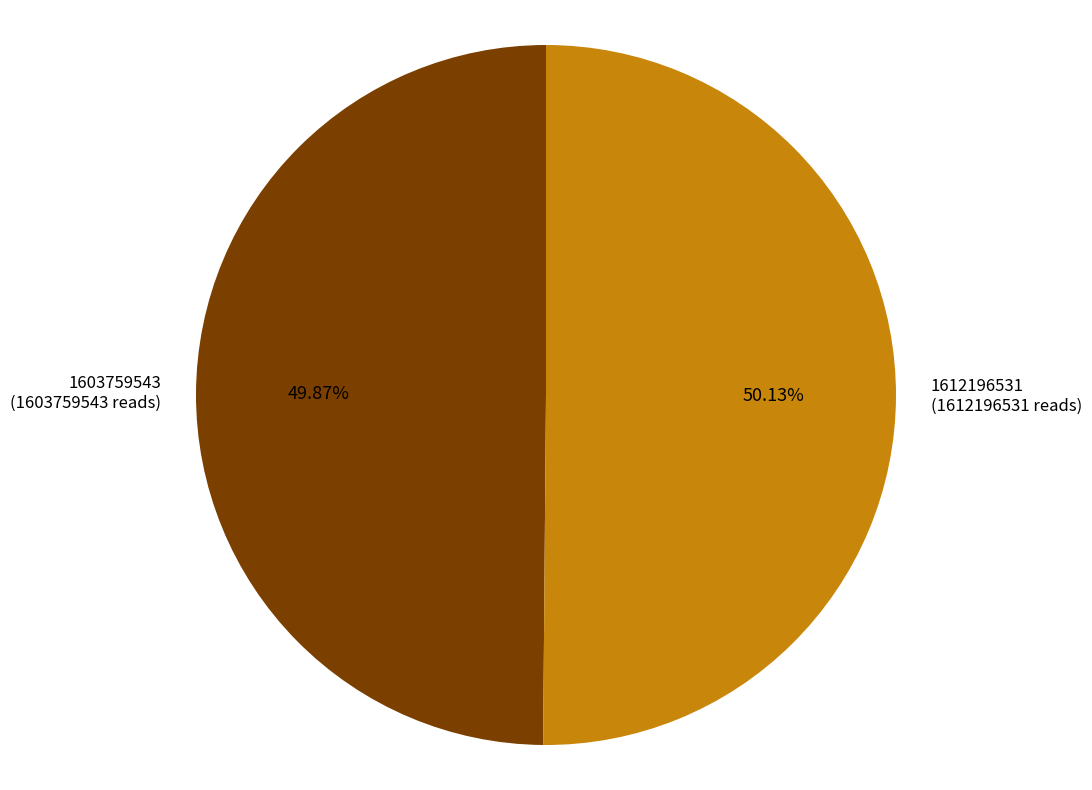

What is the ratio of the value at 1612196531 (1612196531 reads) to the value at 1603759543 (1603759543 reads)?

1.0